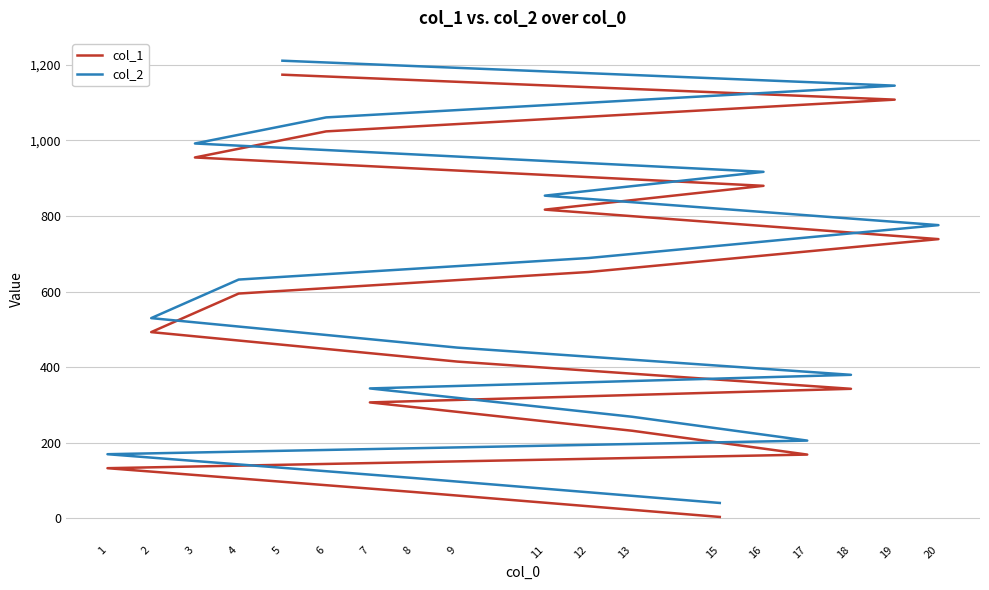

Is the value of col_1 at 9 greater than the value of col_2 at 18?

Yes